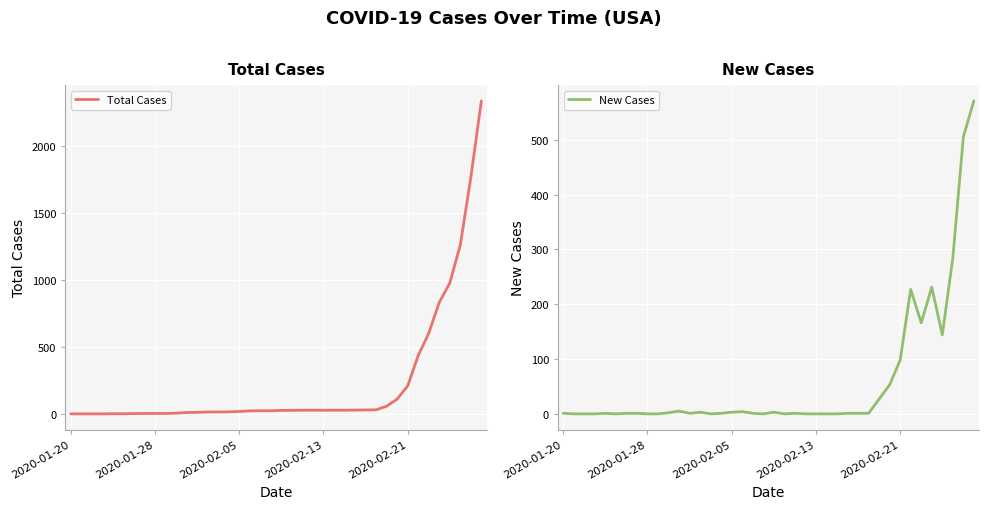

What is the spread (max minus min) of values at 27?

28